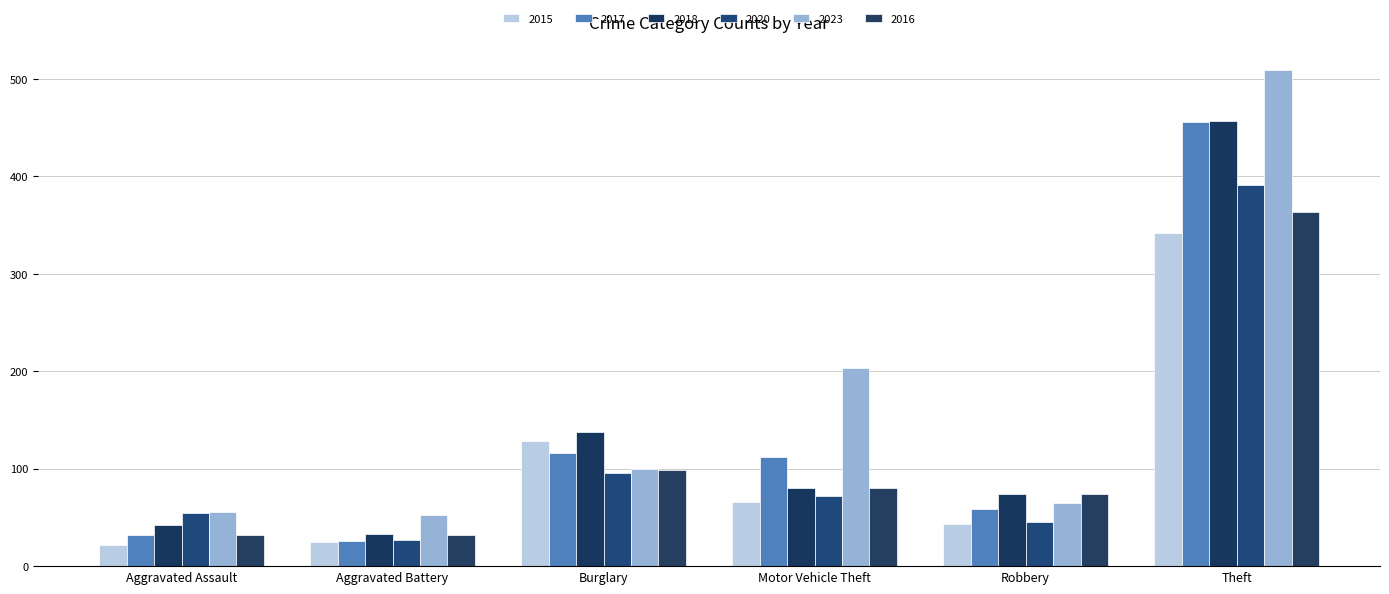

Which category has the highest value in the 2018 series?

Theft